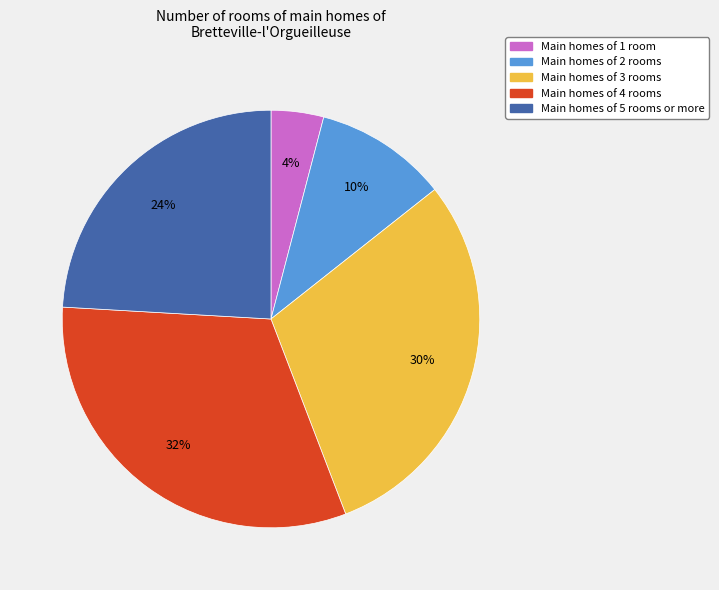

To the nearest percent, what portion does Main homes of 5 rooms or more represent?

24%